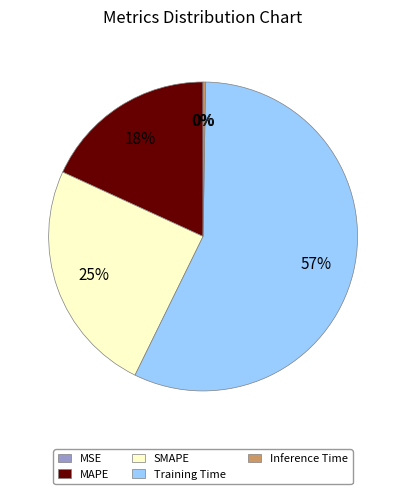

Which slice is the largest?

Training Time